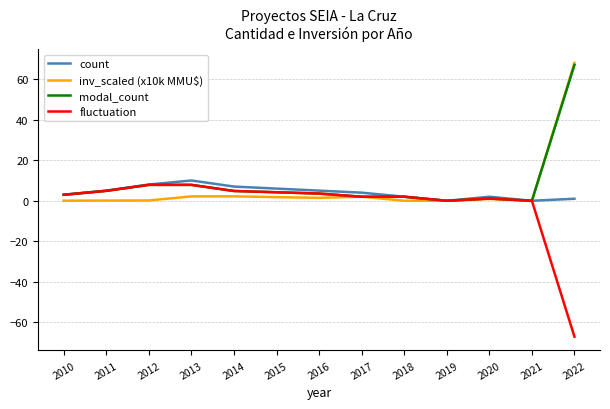

List the series in order of their overall mean, highest first.

modal_count, inv_scaled (x10k MMU$), count, fluctuation